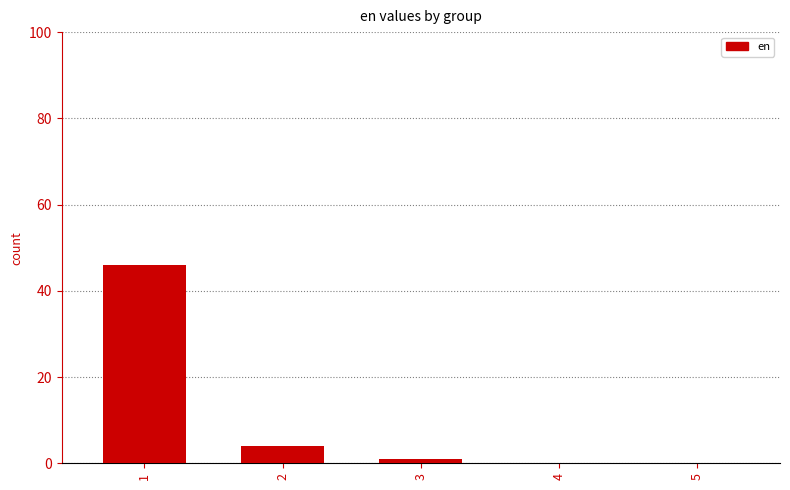

What value does the data have at 3?

1.0